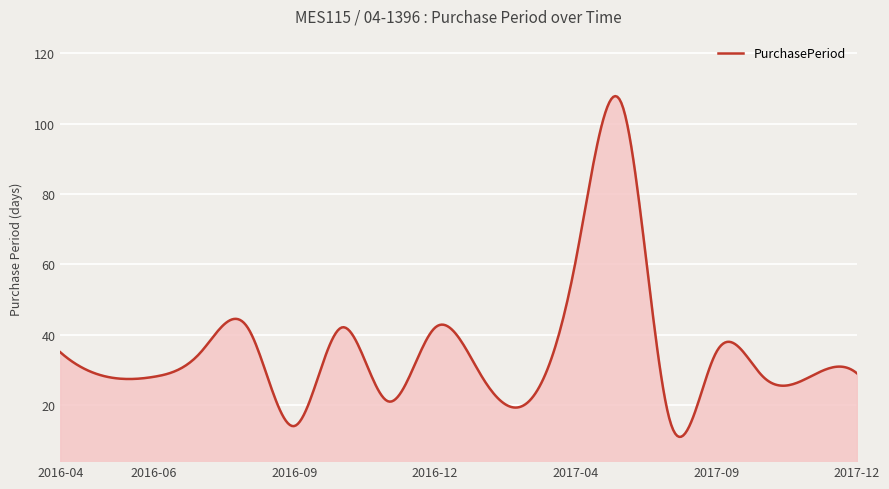

What is the minimum value shown in the chart?

10.9